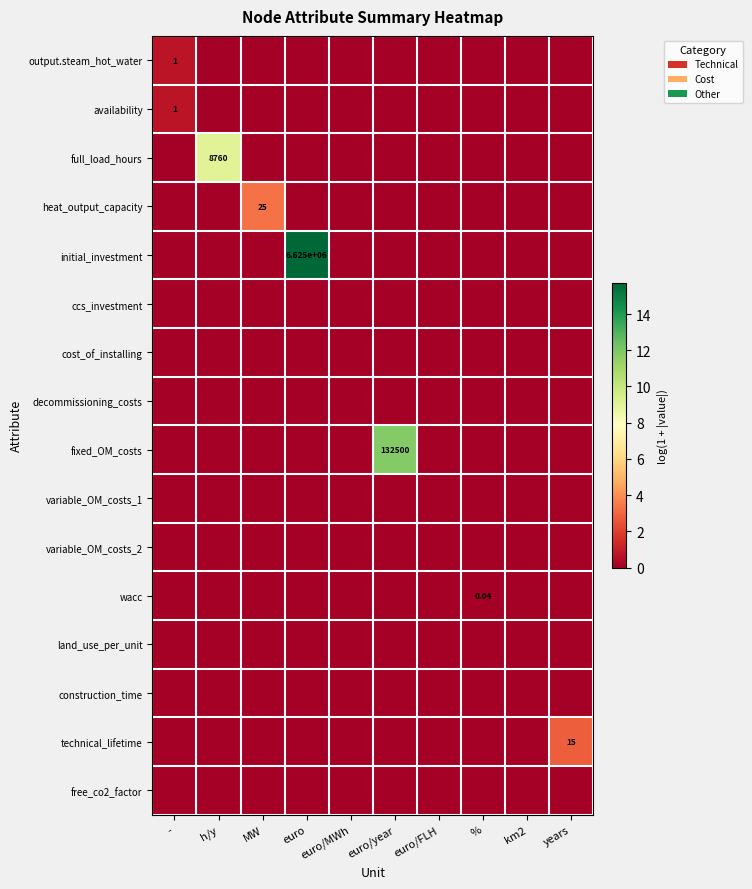

What is the spread (max minus min) of values at h/y?

9.1